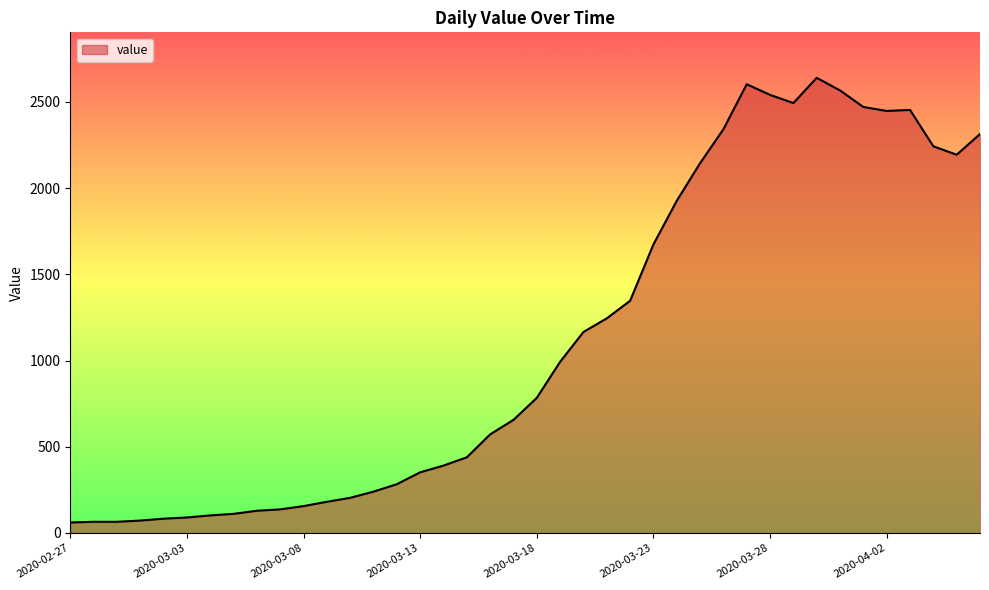

What is the greatest value displayed?

2640